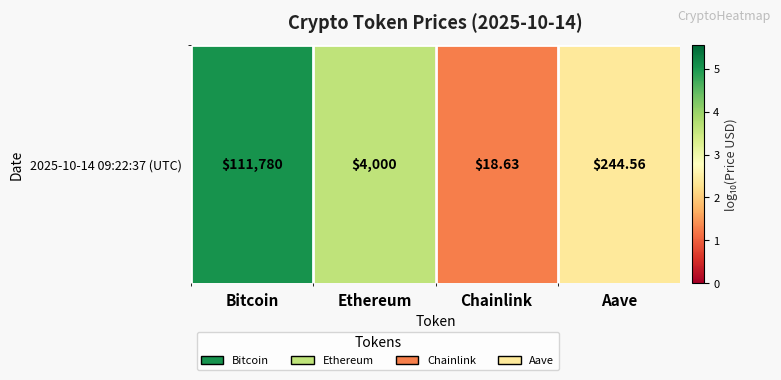

What is the smallest value displayed?

1.3